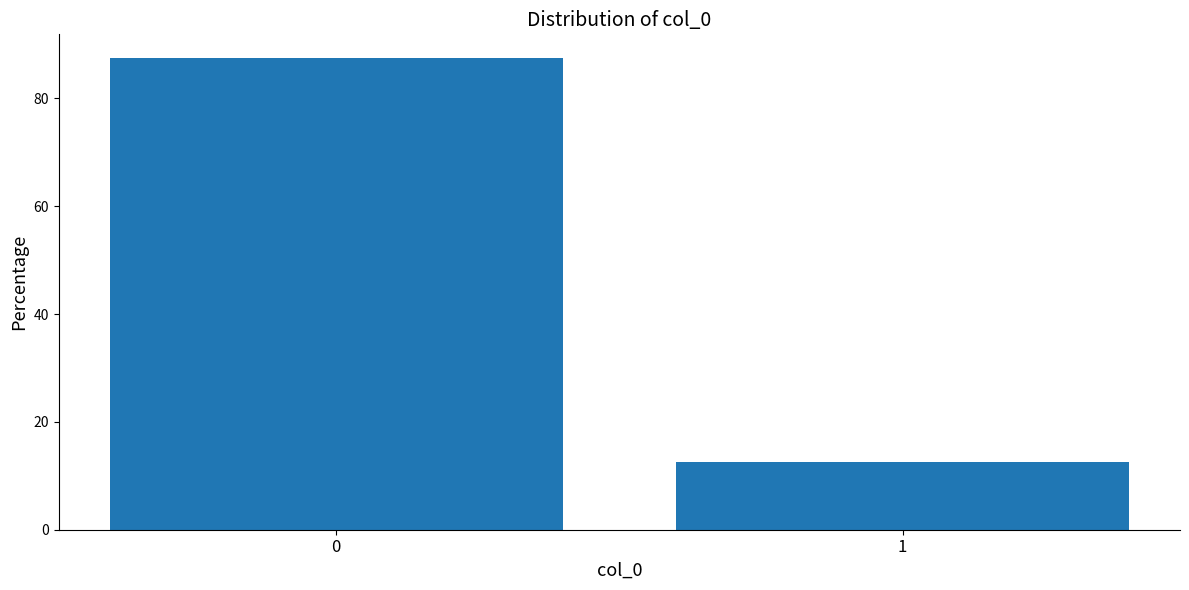

Reading left to right, extract all data points from this chart.

0=87.5	1=12.5